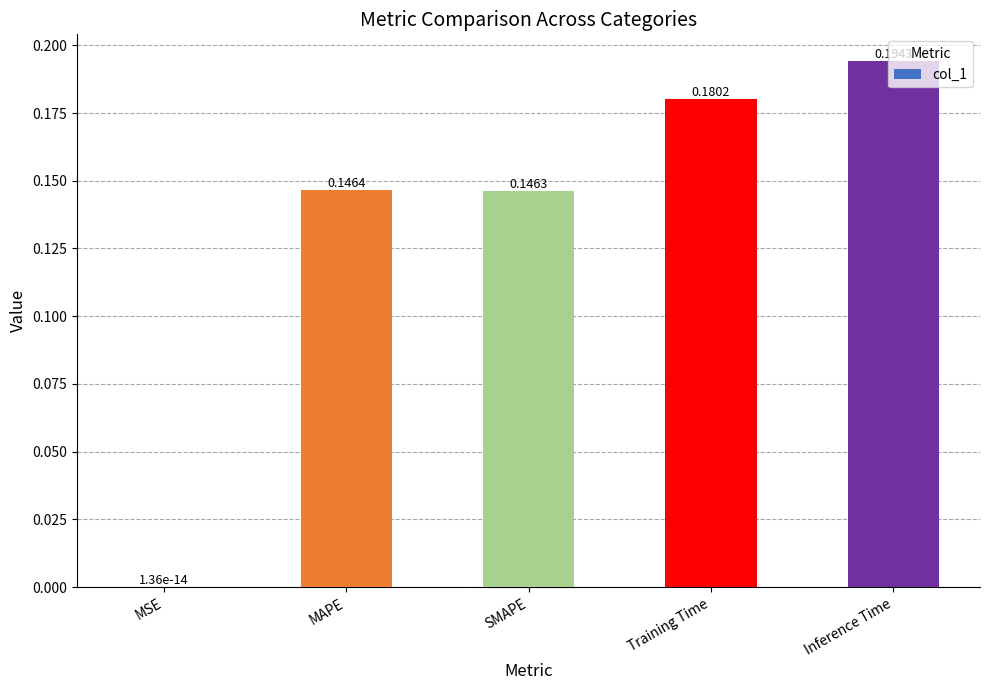

At which label is the value closest to 0?

MSE